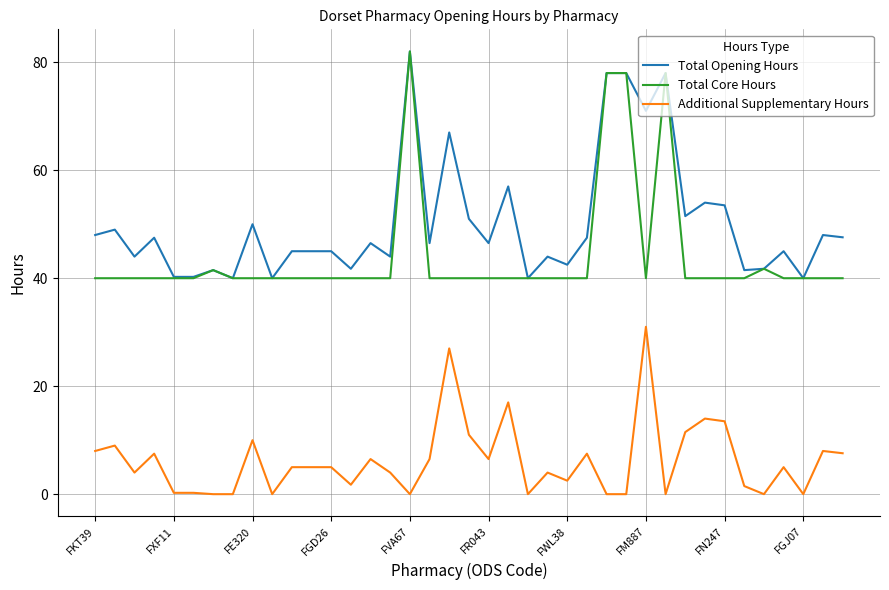

Which series has the largest total across all categories?

Total Opening Hours